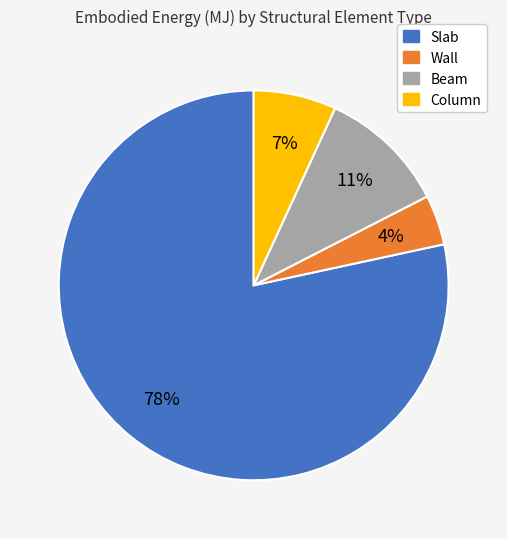

Which has a higher value, Column or Wall?

Column